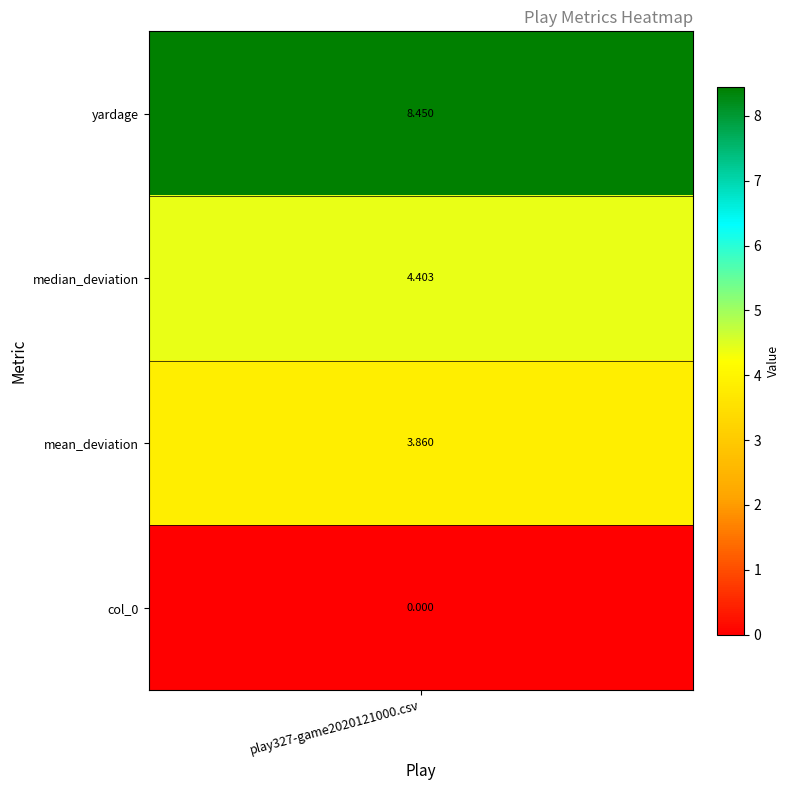

True or false: the data shows 1.7 at 1.

False